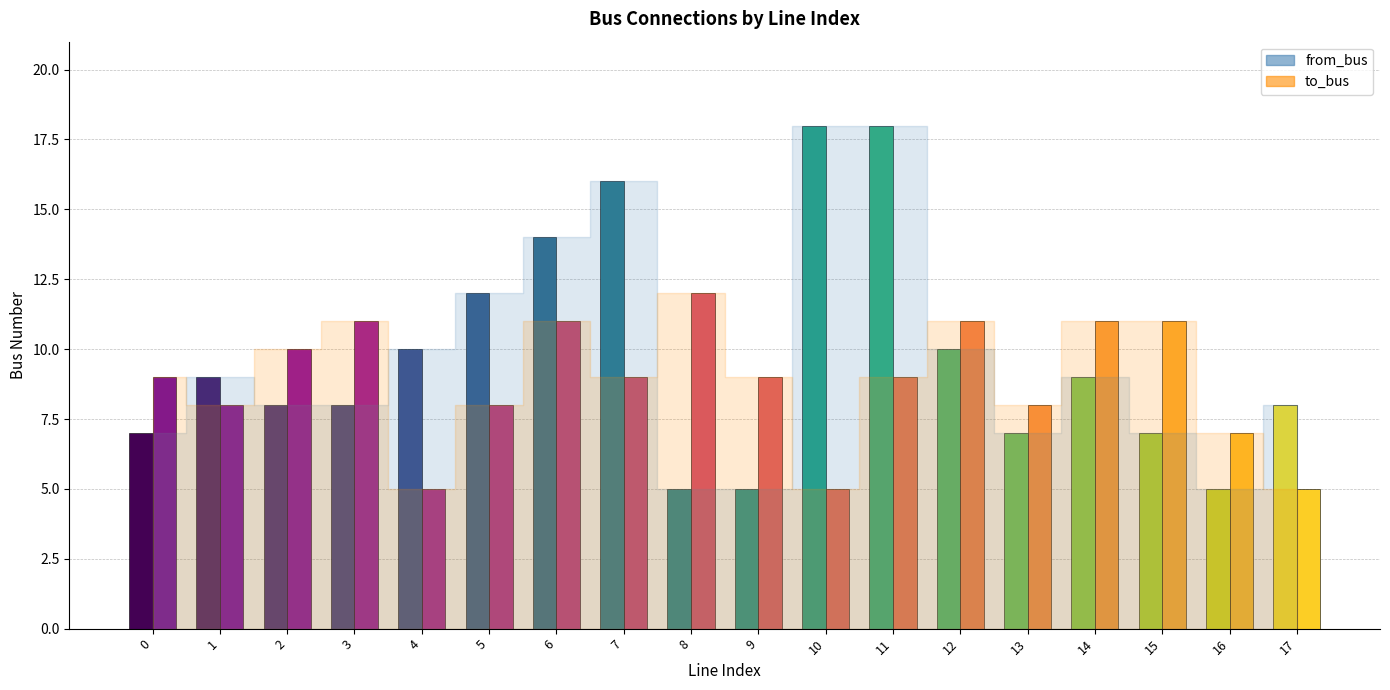

Between 13 and 4, which is larger?

4